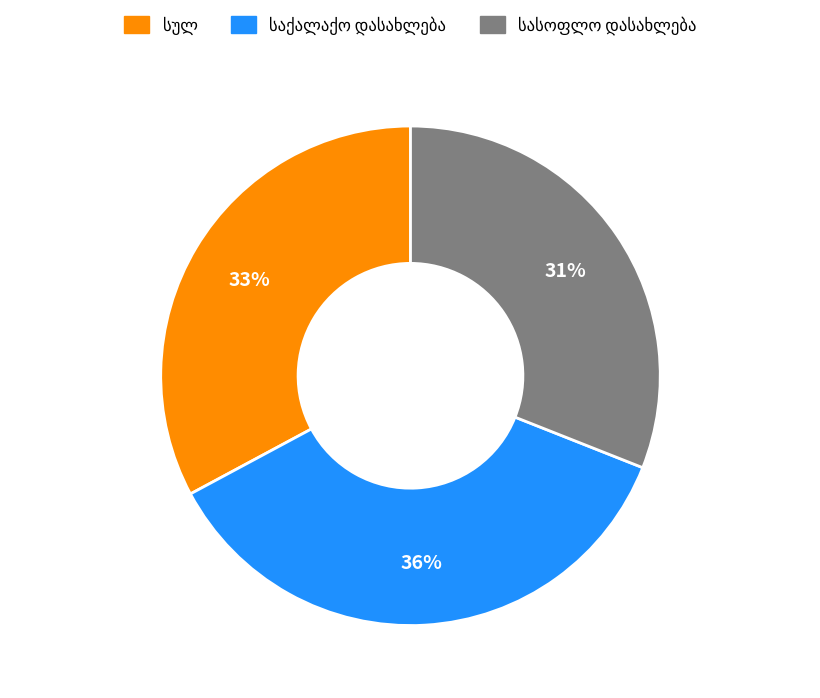

To the nearest percent, what is the difference between the largest and smallest slice percentages?

5%